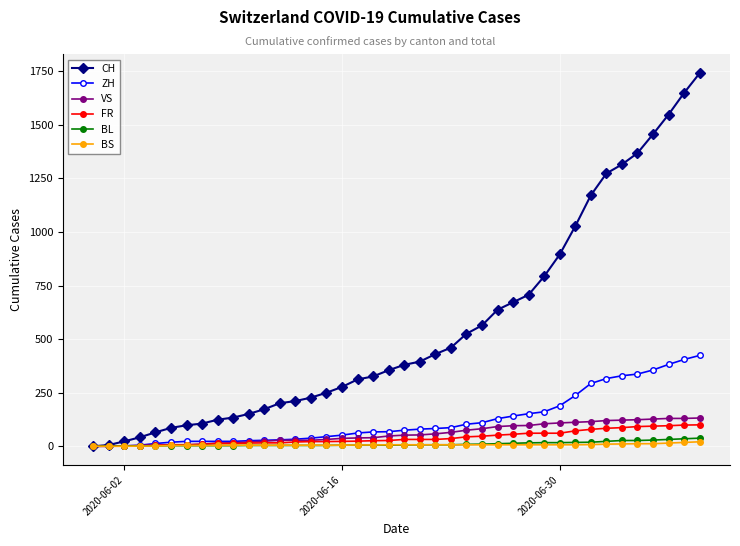

At how many categories does at least one series exceed 1006?

9